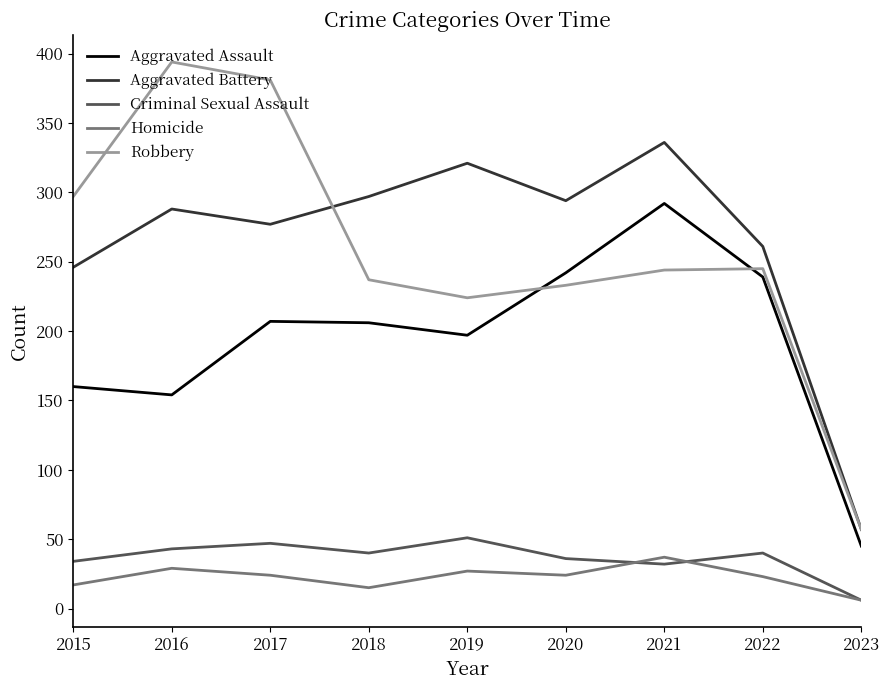

Between 2015 and 2016, which series saw the biggest shift?

Robbery